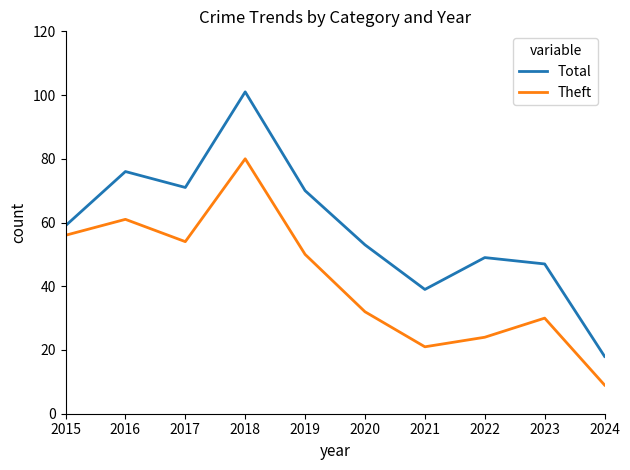

Read the Theft value at 2024, to the nearest 10.

10